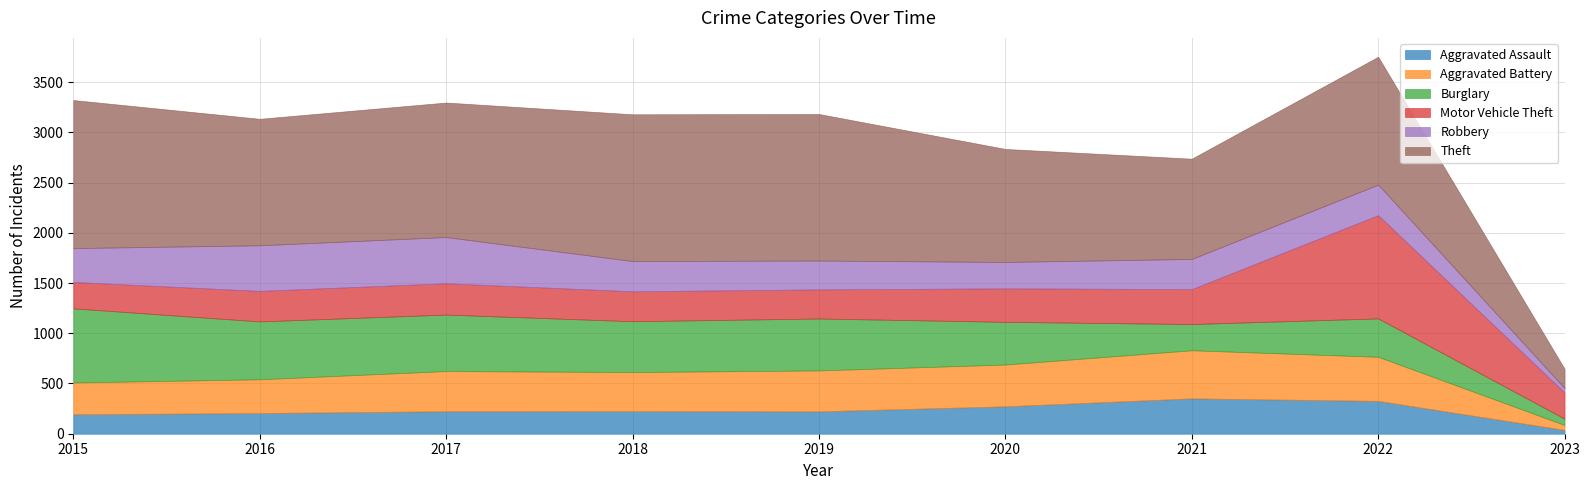

Where does the Robbery series first go above 301?

2015